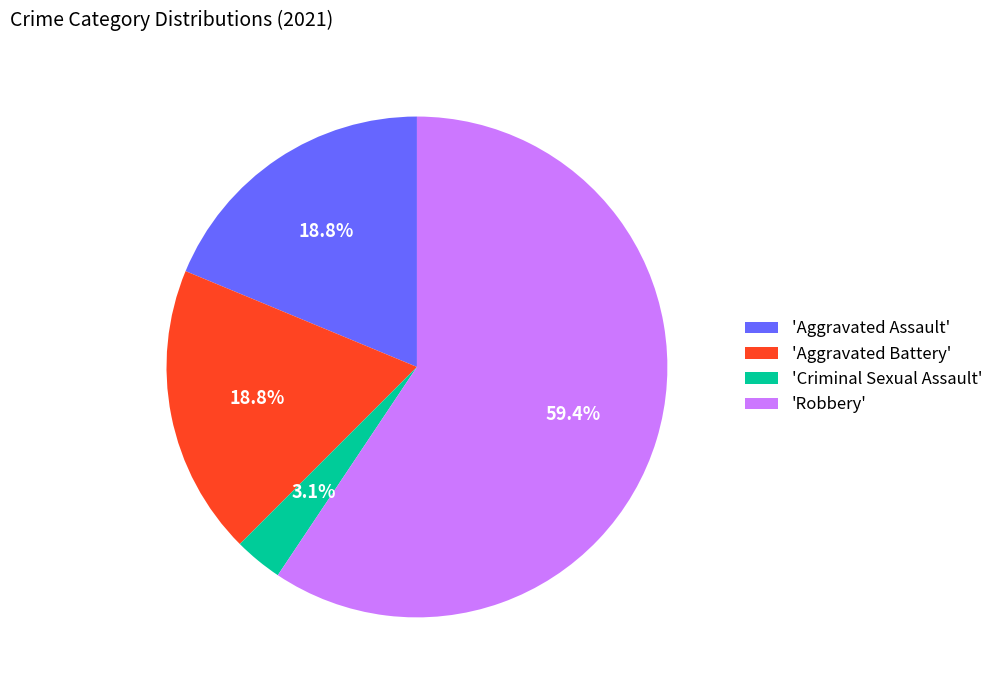

Do 'Aggravated Assault' and 'Criminal Sexual Assault' together represent more than half of the pie?

No